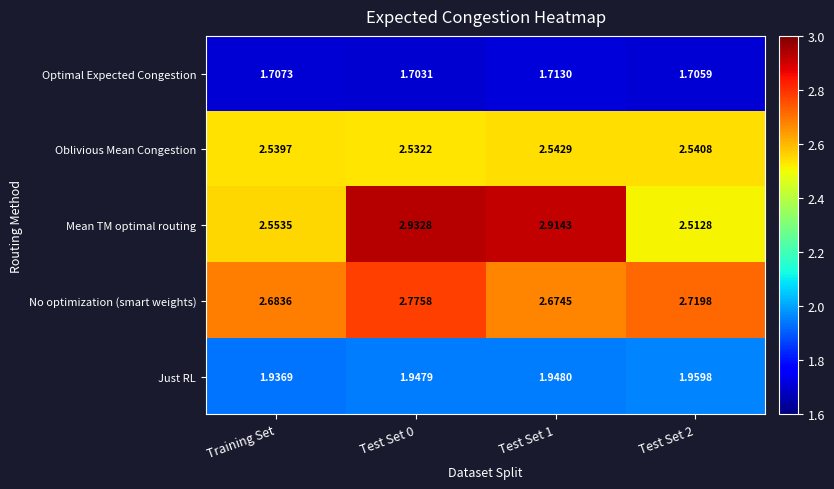

What is the difference between the highest and lowest values at Training Set?

1.0